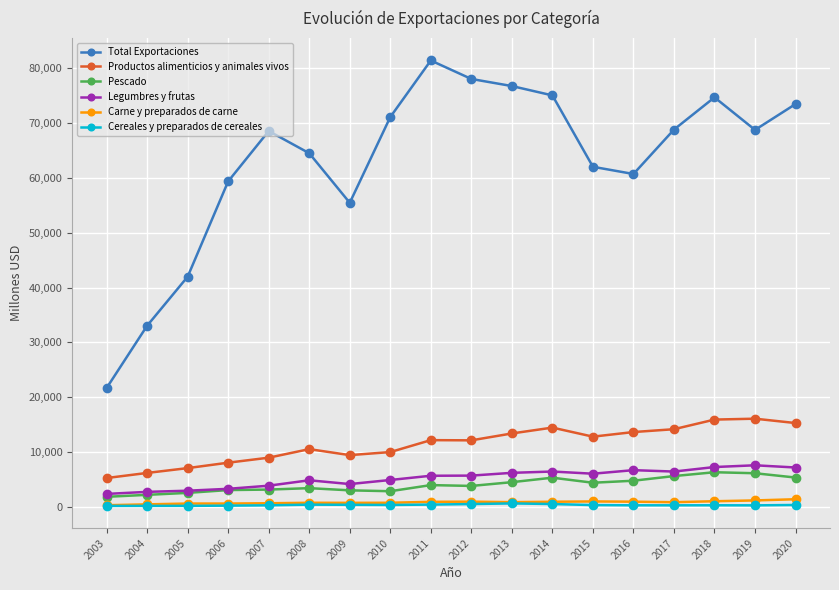

What is the minimum value shown in the chart?

134